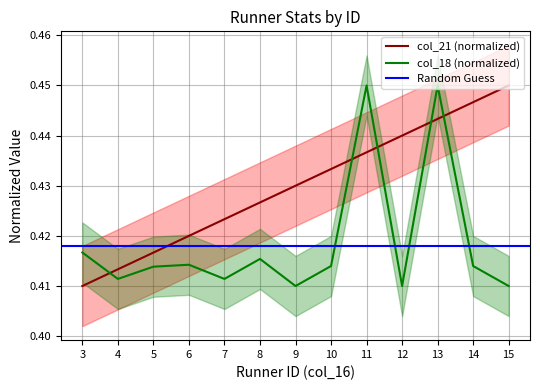

Rank the series by their maximum value, from lowest to highest.

col_21, col_18